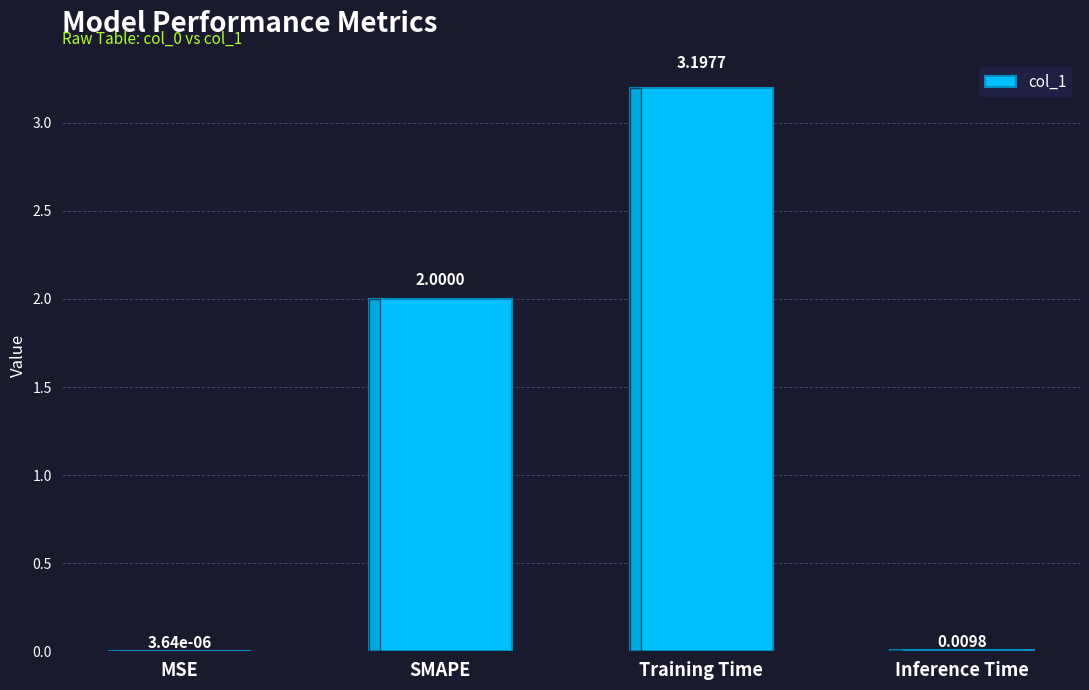

At which category does the chart reach its peak across all series?

Training Time